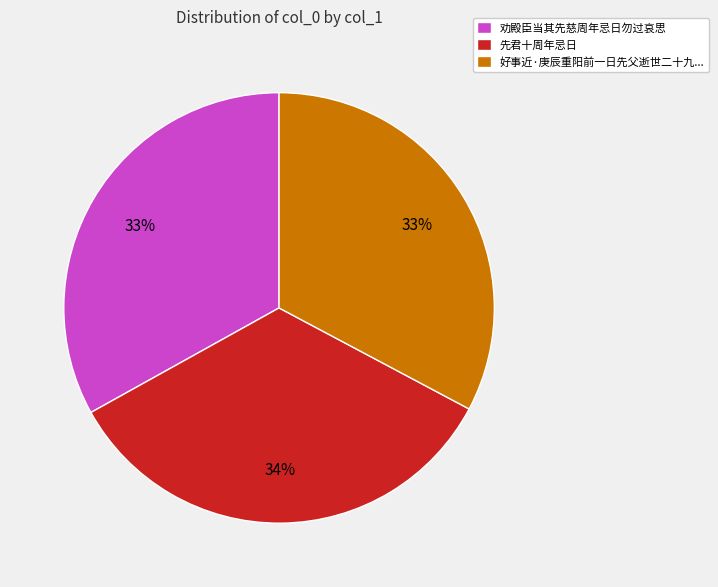

Which category has the biggest portion of the pie?

先君十周年忌日